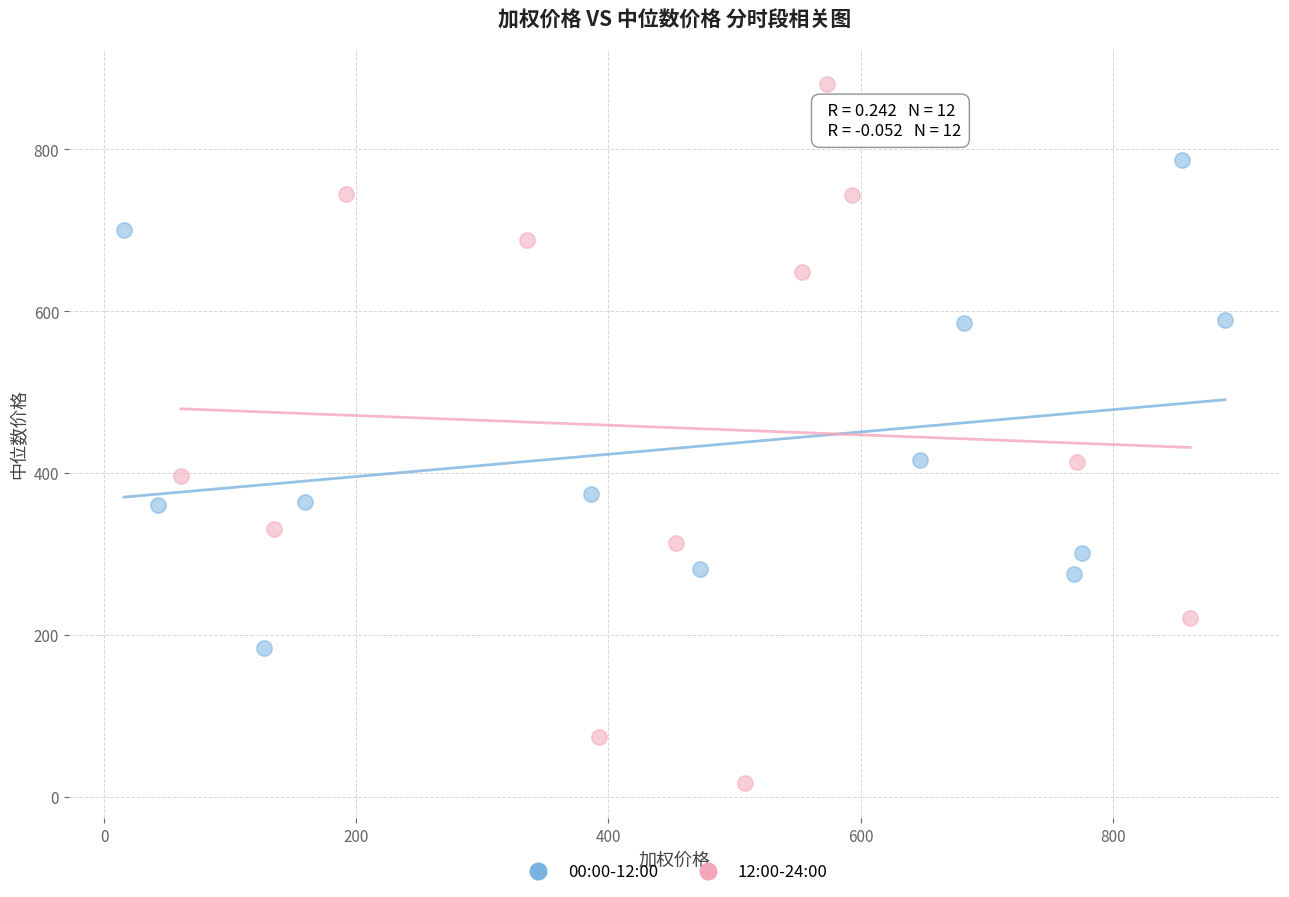

Which series reaches the maximum Y coordinate?

12:00-24:00